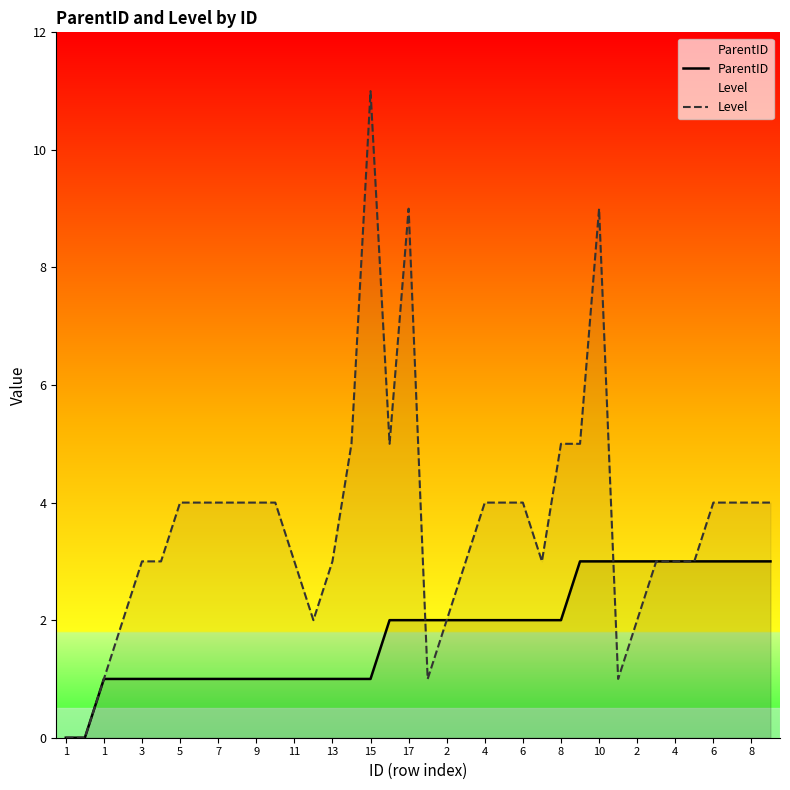

True or false: ParentID and Level intersect in this chart.

True